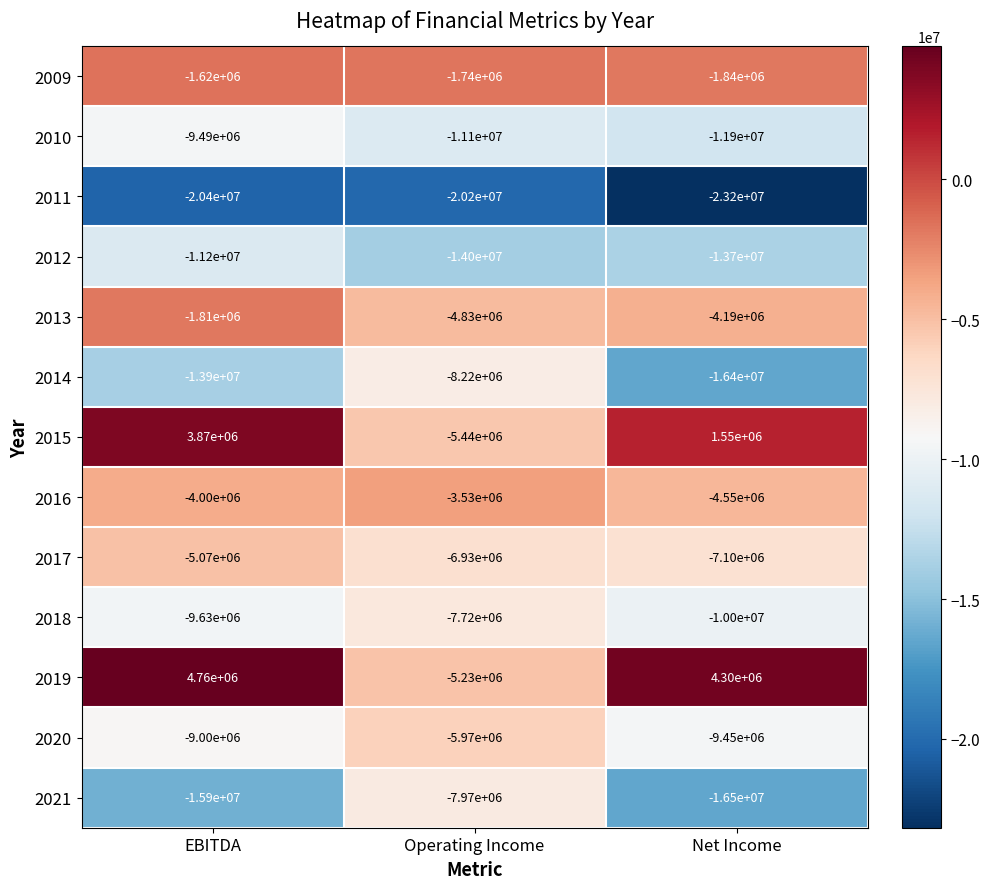

How many distinct data groups are displayed?

13